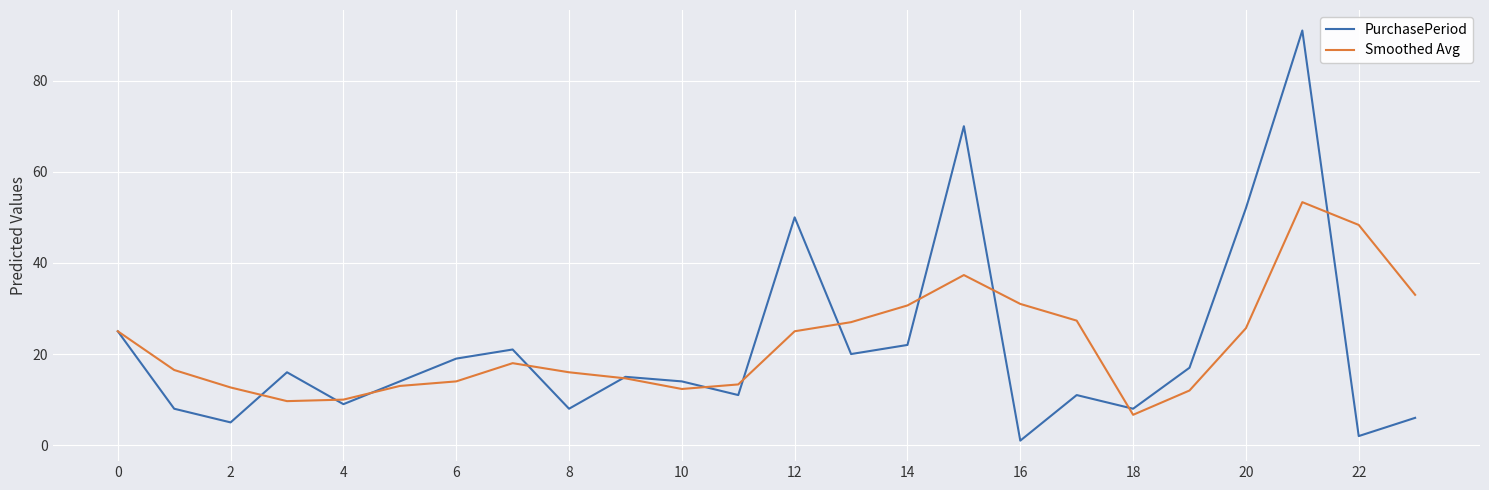

What is the average value of the PurchasePeriod series?

21.5